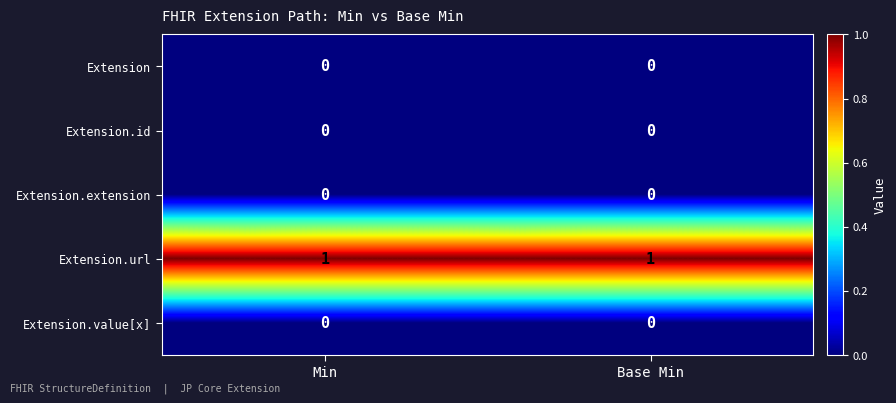

What is the maximum value shown in the chart?

1